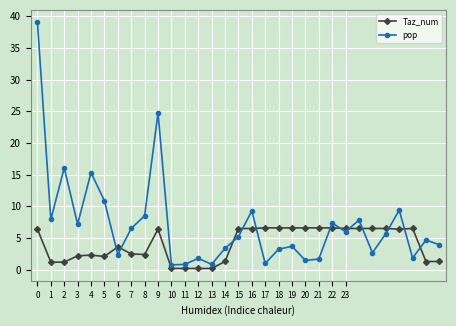

True or false: Taz_num and pop cross at least once.

True